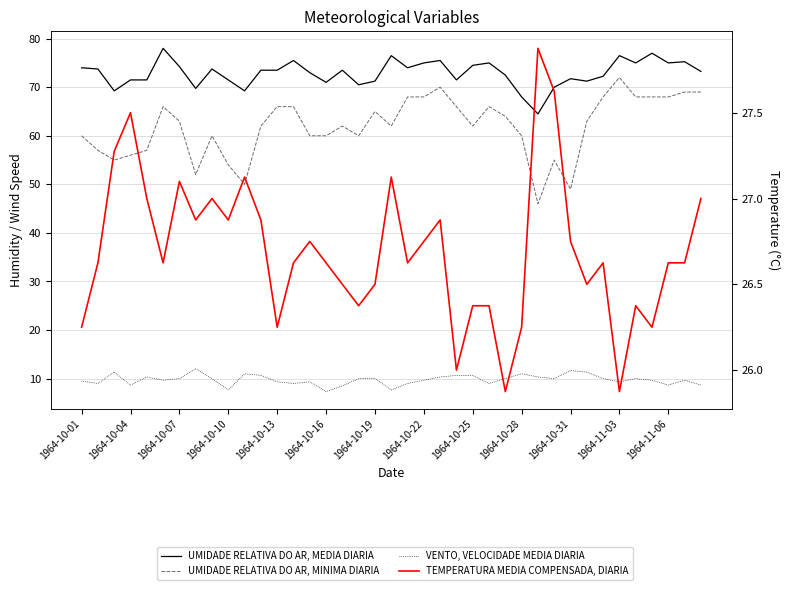

Read the VENTO, VELOCIDADE MEDIA DIARIA value at 13.

9.0